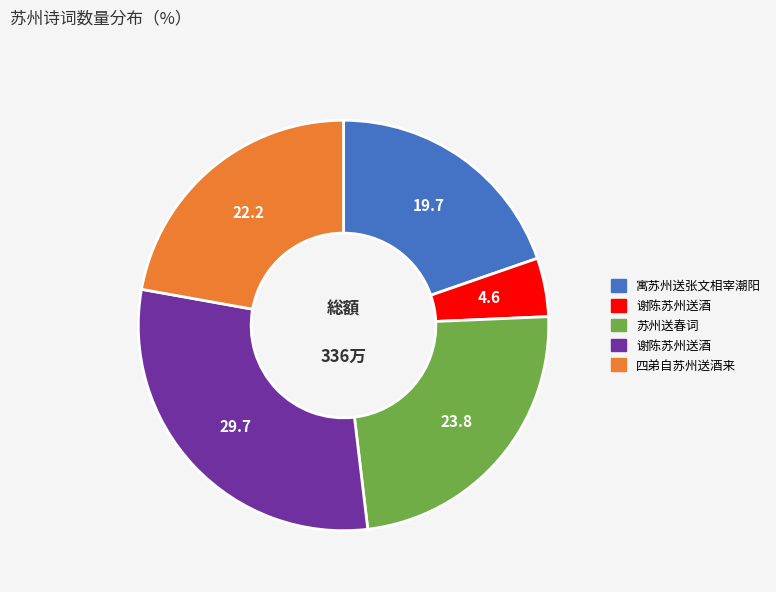

Is there any slice that represents more than half of the pie?

No